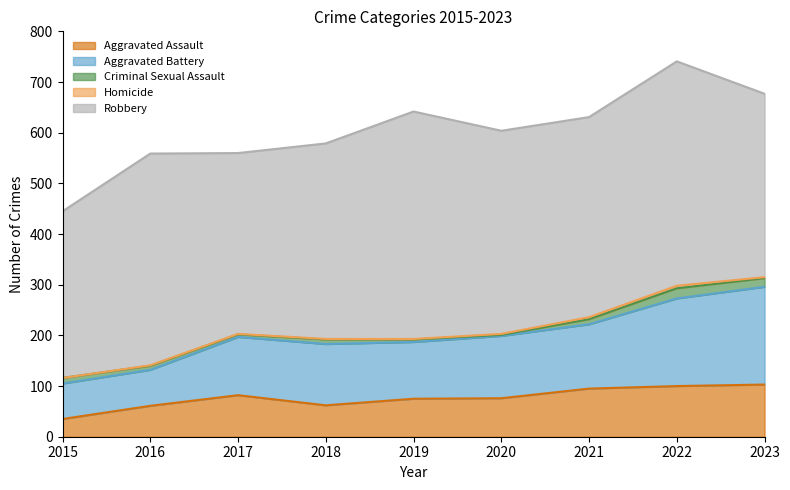

What is the sum of the Robbery values at 2022 and 2023?

805